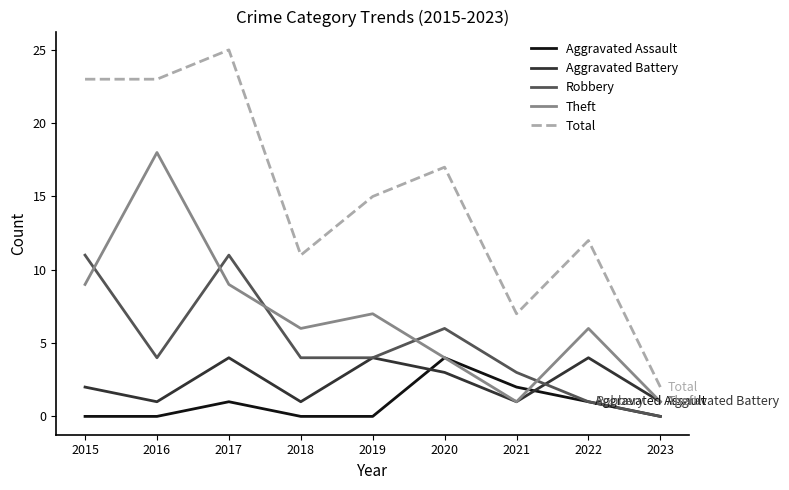

Is this an area chart (filled region under the line)?

No